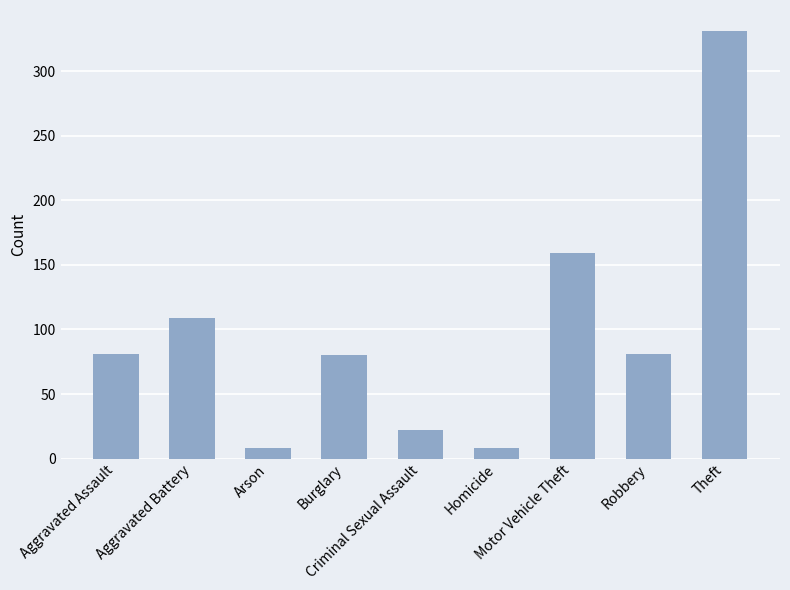

What value does the data have at Theft?

331